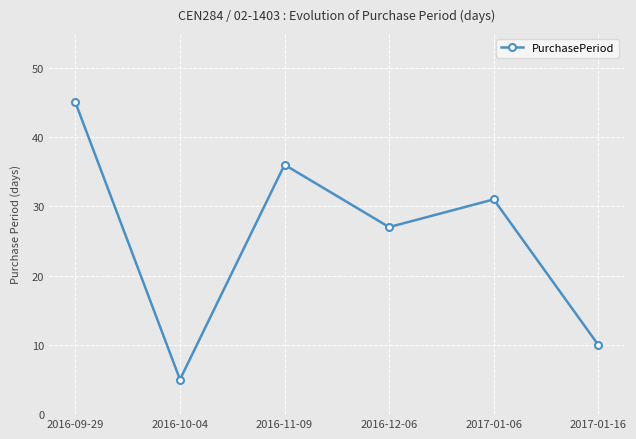

What position from the right is 2017-01-06?

2